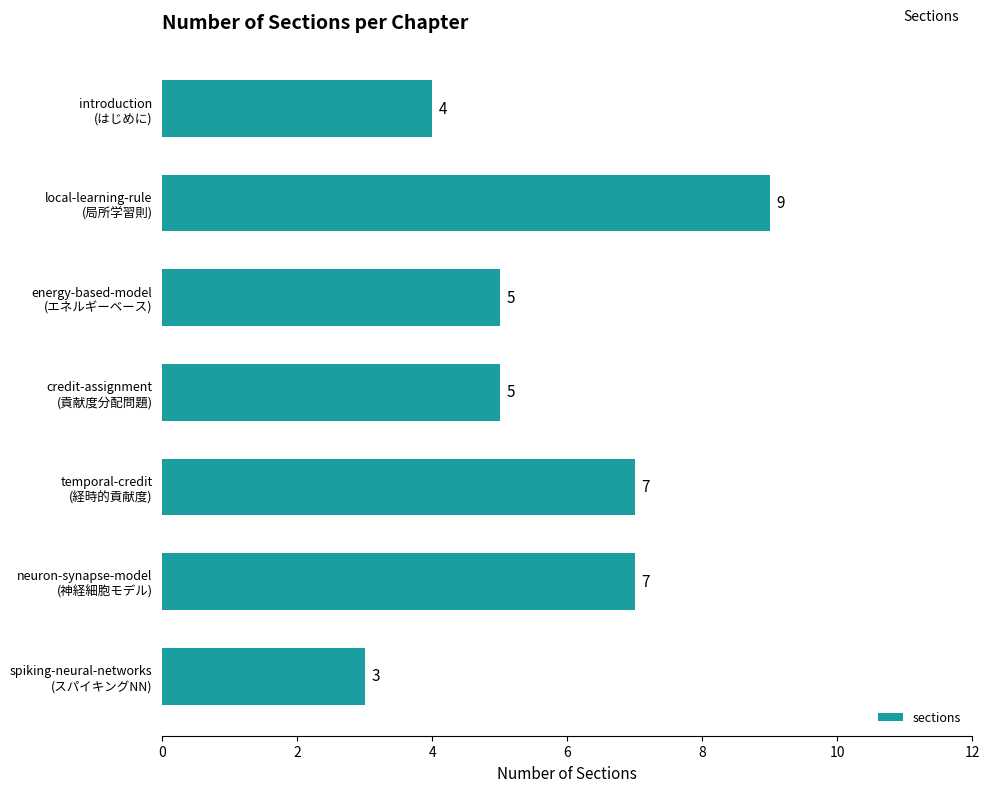

What is the difference between the second highest and minimum values?

4